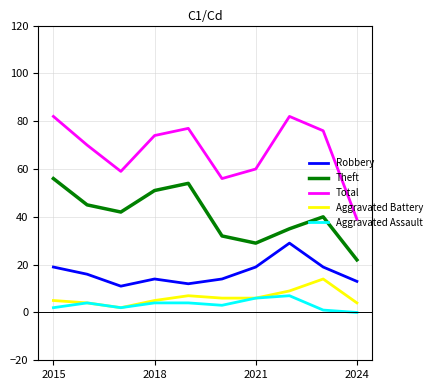

What is the minimum value for Robbery?

11